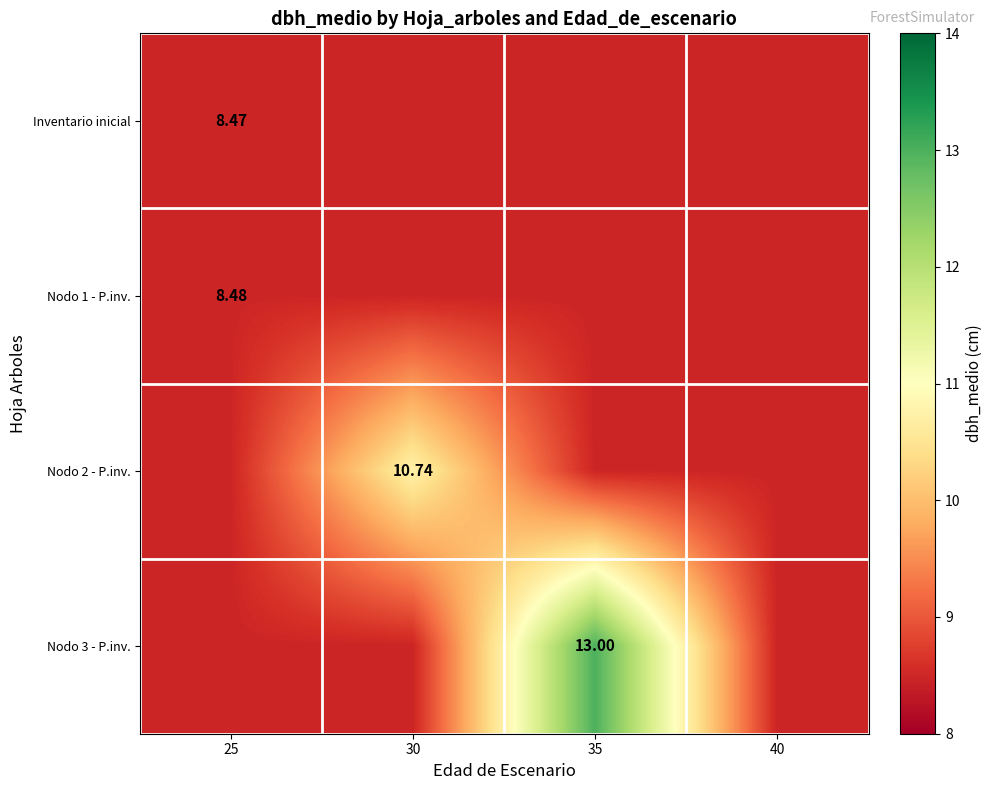

Count the Nodo 2 - P.inv. values in the range 8 to 10.

3